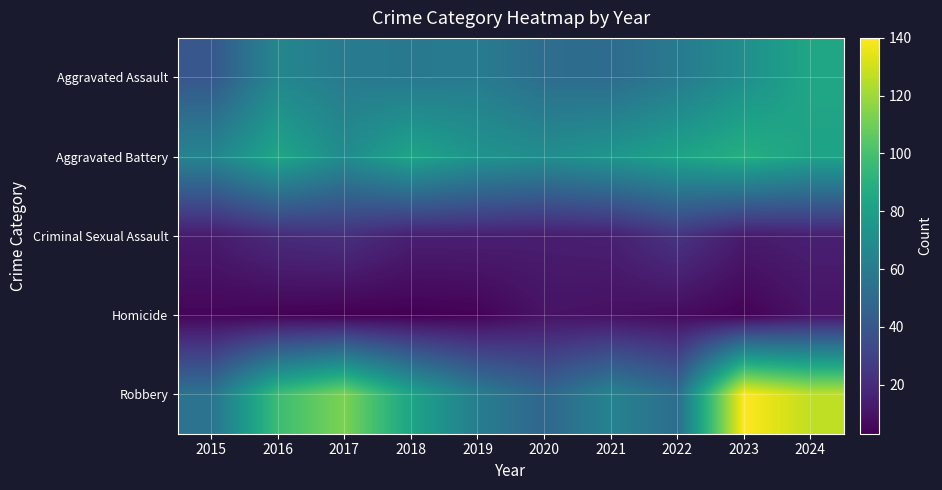

Which series has the largest total across all categories?

Robbery